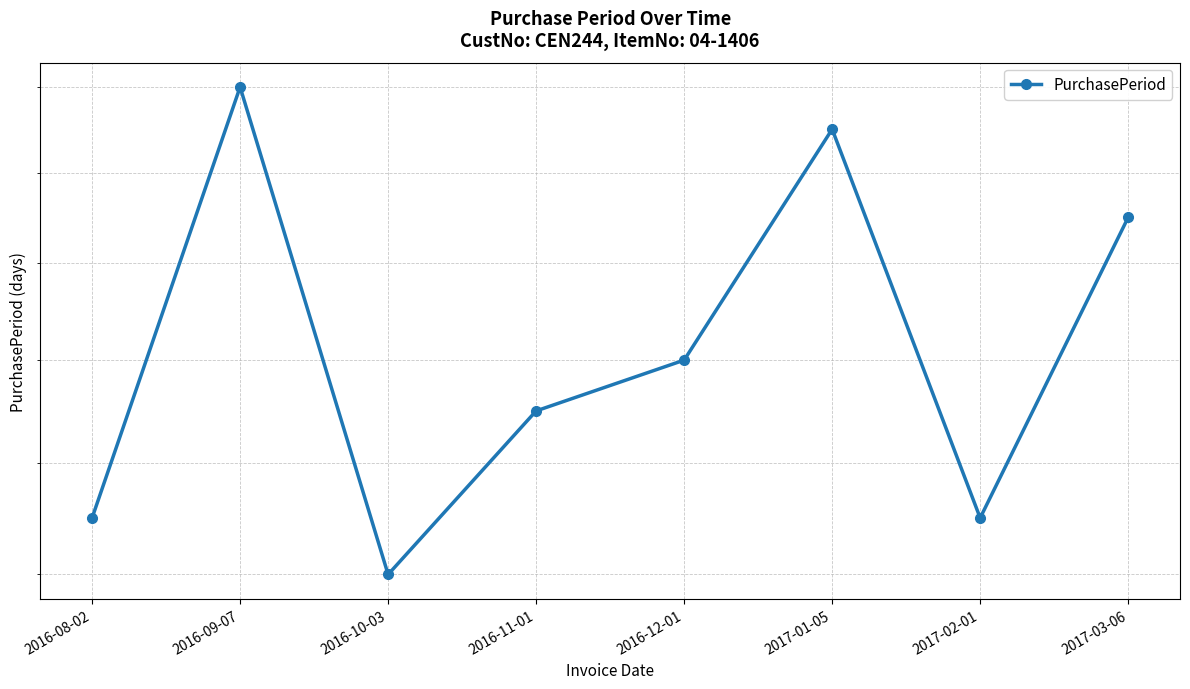

How many points are lower than both their immediate neighbors (excluding endpoints)?

2